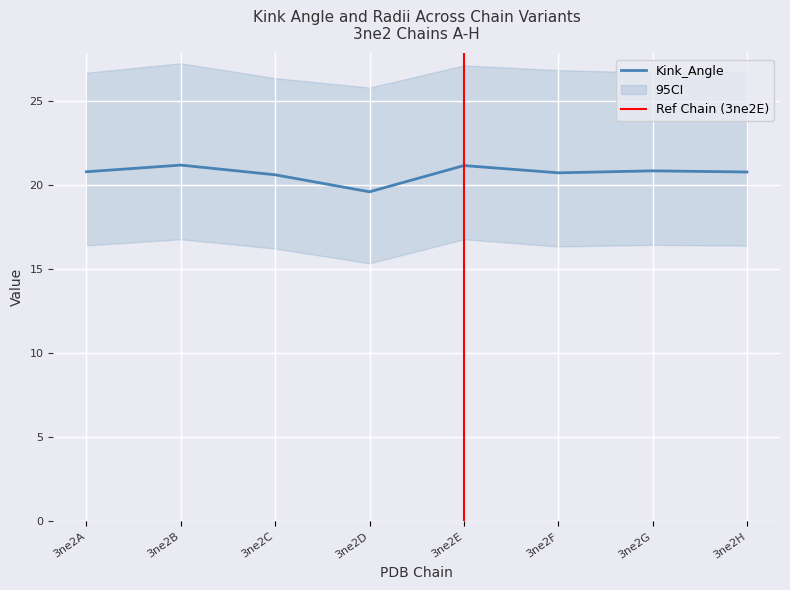

What is the value of the Kink_Angle point at the 5th from the left?

21.2